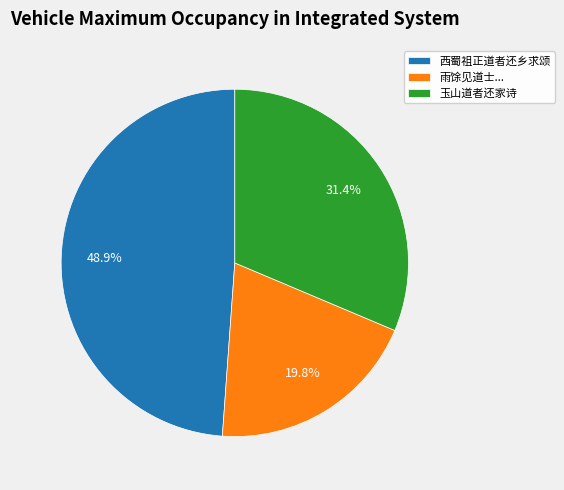

Between 玉山道者还家诗 and 西蜀祖正道者还乡求颂, which is larger?

西蜀祖正道者还乡求颂